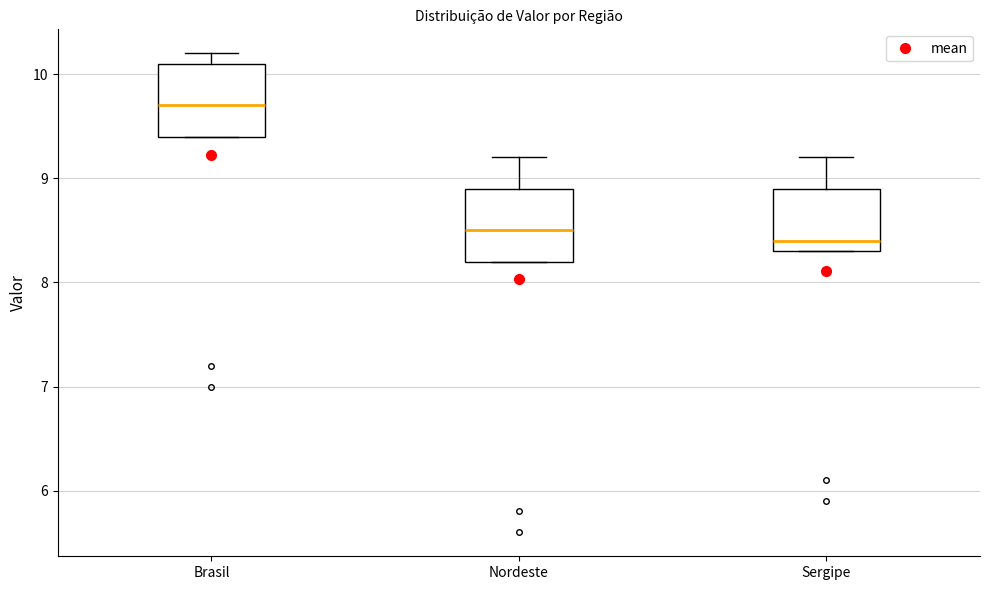

Reading left to right, transcribe this box plot: for each box, give where its median line is, the range the box spans, and where its two whiskers end, as read against the y-axis. The values are not printed on the chart, so give them approximately, as read against the axis.

Brasil: median 9.7, box 9.4 to 10.1, whiskers 9.4 to 10.2
Nordeste: median 8.5, box 8.2 to 8.9, whiskers 8.2 to 9.2
Sergipe: median 8.4, box 8.3 to 8.9, whiskers 8.3 to 9.2